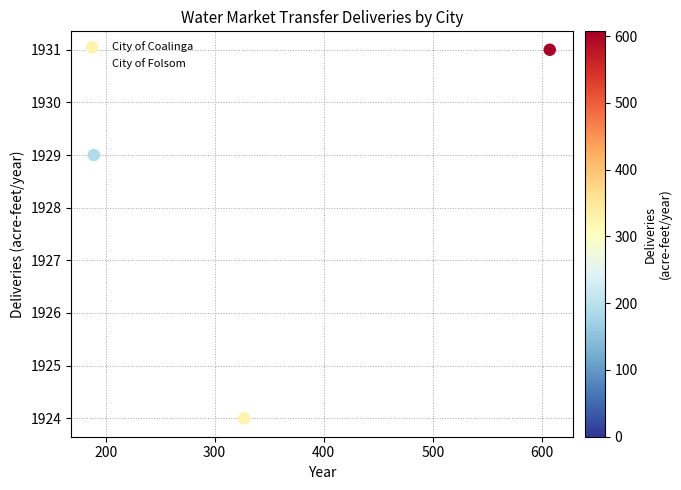

What Y value in the scatter plot is closest to 1927?

1929